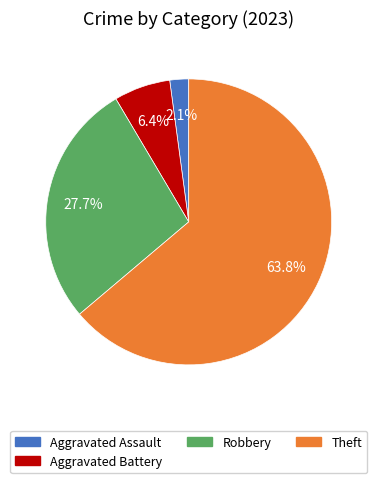

Does any single category account for the majority?

Yes